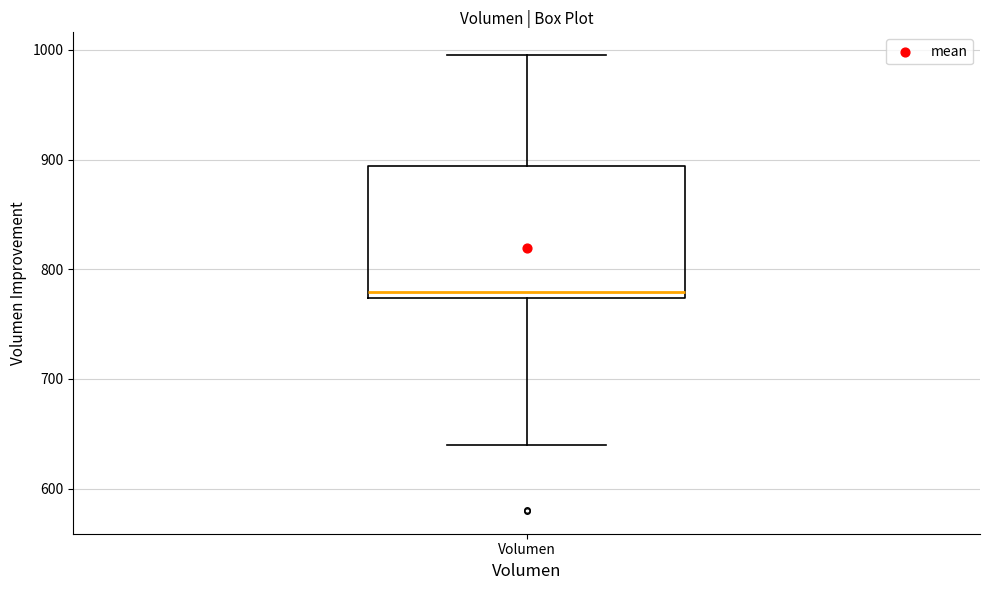

Transcribe this box plot: give where the median line is, the range the box spans, and where the two whiskers end, as read against the y-axis. The values are not printed on the chart, so give them approximately, as read against the axis.

median 780, box 770 to 890, whiskers 640 to 1000